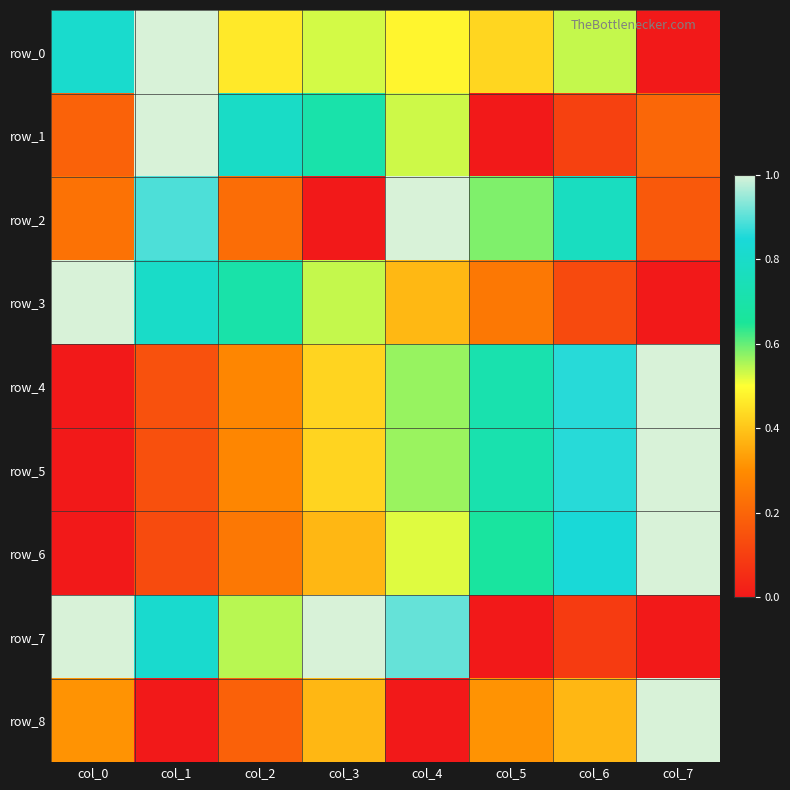

Reading left to right, what are all the values shown in this chart?

row_0: col_0=0.8	col_1=1.0	col_2=0.5	col_3=0.5	col_4=0.5	col_5=0.4	col_6=0.5	col_7=0.0
row_1: col_0=0.2	col_1=1.0	col_2=0.8	col_3=0.7	col_4=0.5	col_5=0.0	col_6=0.1	col_7=0.2
row_2: col_0=0.2	col_1=0.9	col_2=0.2	col_3=0.0	col_4=1.0	col_5=0.6	col_6=0.8	col_7=0.2
row_3: col_0=1.0	col_1=0.8	col_2=0.7	col_3=0.5	col_4=0.4	col_5=0.2	col_6=0.1	col_7=0.0
row_4: col_0=0.0	col_1=0.1	col_2=0.3	col_3=0.4	col_4=0.6	col_5=0.7	col_6=0.9	col_7=1.0
row_5: col_0=0.0	col_1=0.1	col_2=0.3	col_3=0.4	col_4=0.6	col_5=0.7	col_6=0.9	col_7=1.0
row_6: col_0=0.0	col_1=0.1	col_2=0.2	col_3=0.4	col_4=0.5	col_5=0.7	col_6=0.8	col_7=1.0
row_7: col_0=1.0	col_1=0.8	col_2=0.5	col_3=1.0	col_4=0.9	col_5=0.0	col_6=0.1	col_7=0.0
row_8: col_0=0.3	col_1=0.0	col_2=0.2	col_3=0.4	col_4=0.0	col_5=0.3	col_6=0.4	col_7=1.0